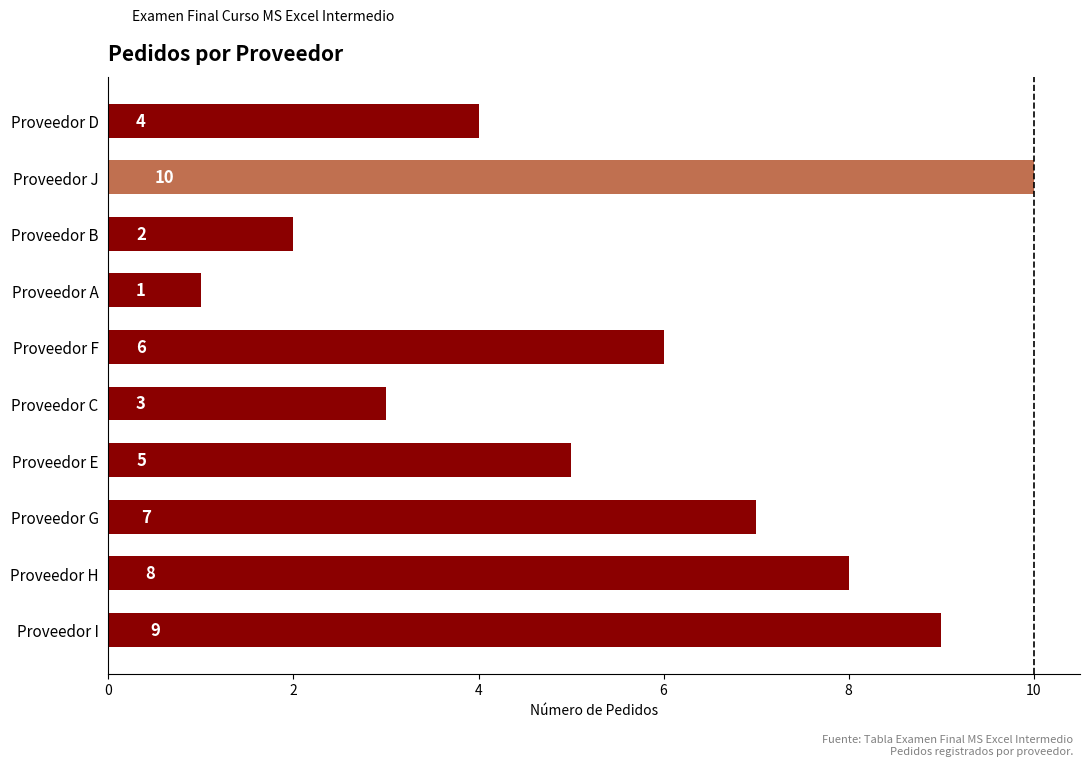

Reading top to bottom, transcribe all the data shown in this chart.

4	10	2	1	6	3	5	7	8	9